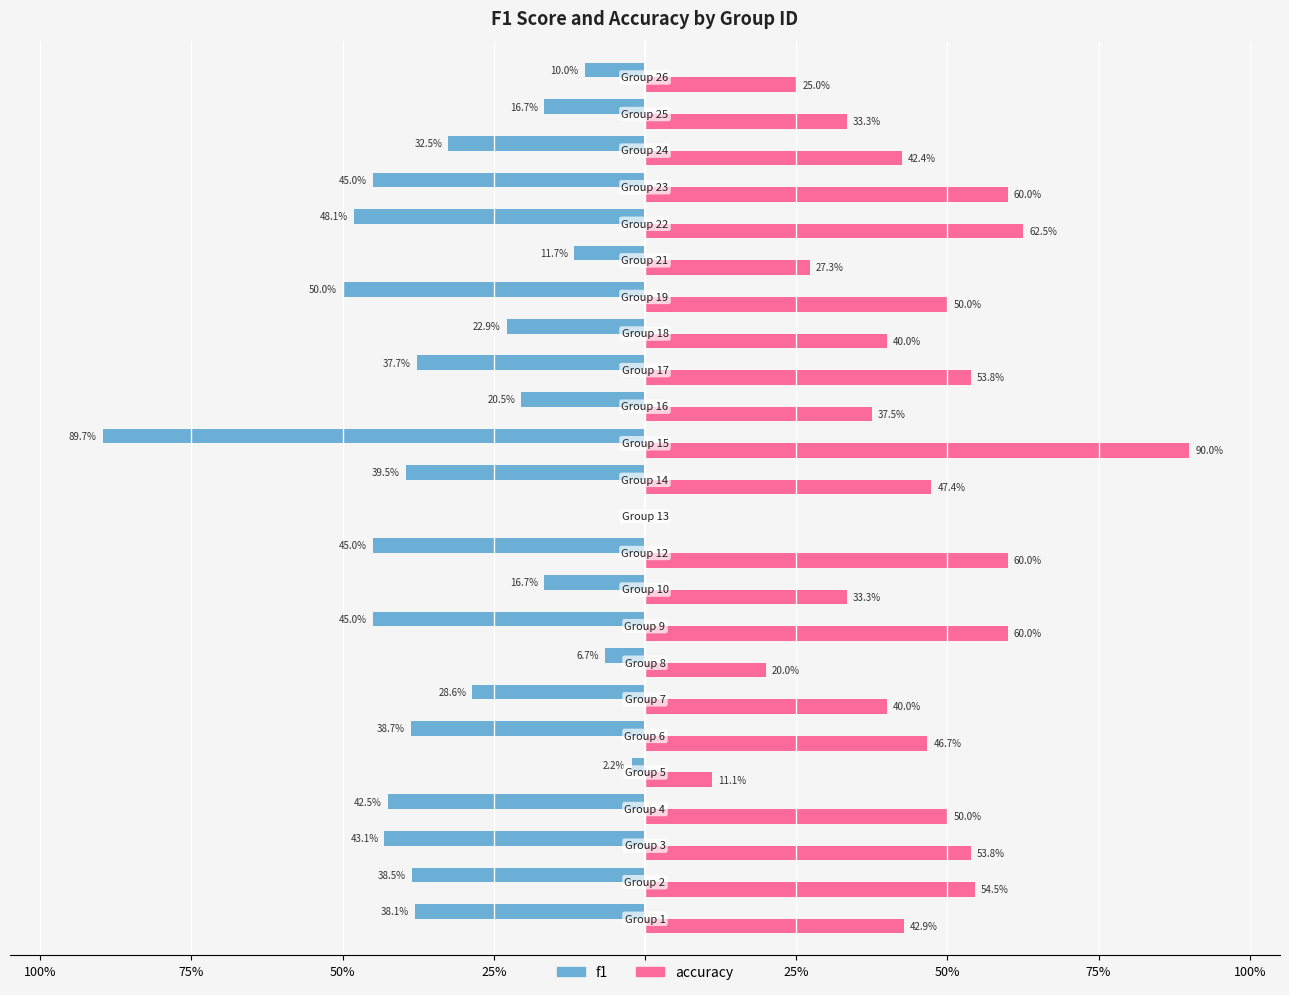

At how many categories does at least one series exceed 0?

23